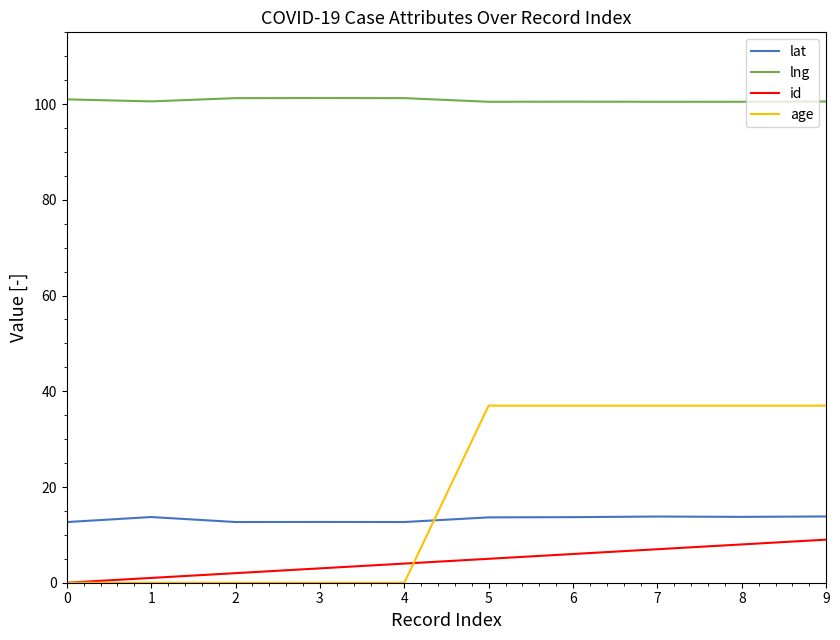

What is the greatest value displayed?

101.3